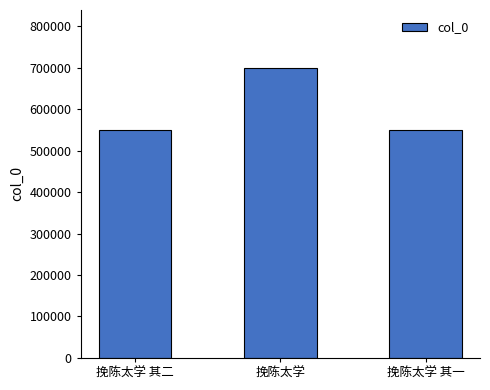

What is the sum of the values at 挽陈太学 其一 and 挽陈太学?

1249739